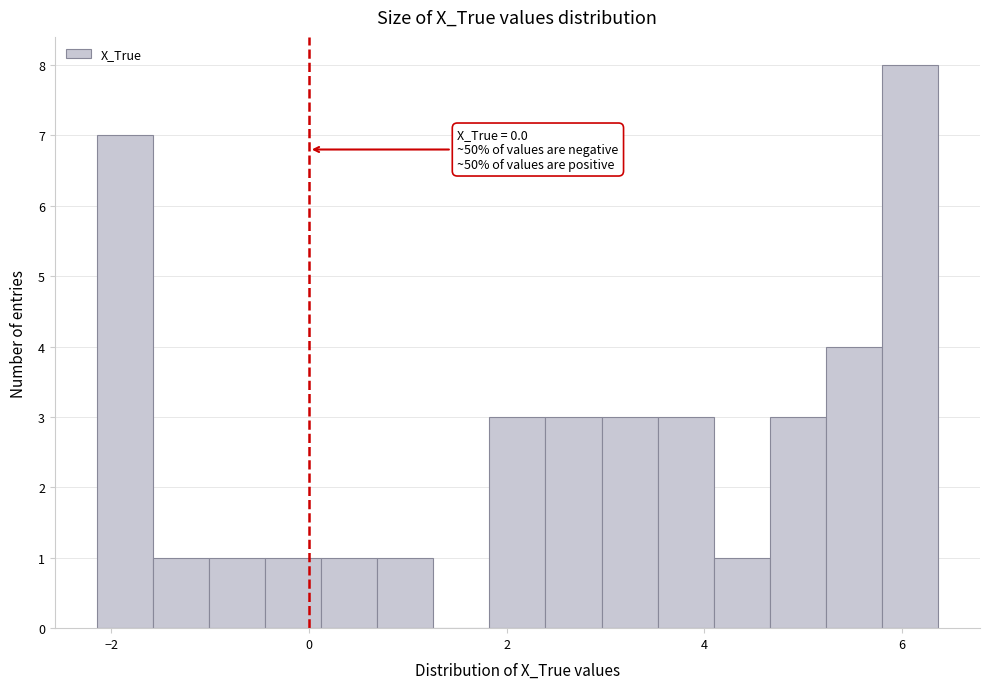

Around what value on the x-axis is the tallest bar? Give the approximate position of its centre, as read against the axis.

6.0